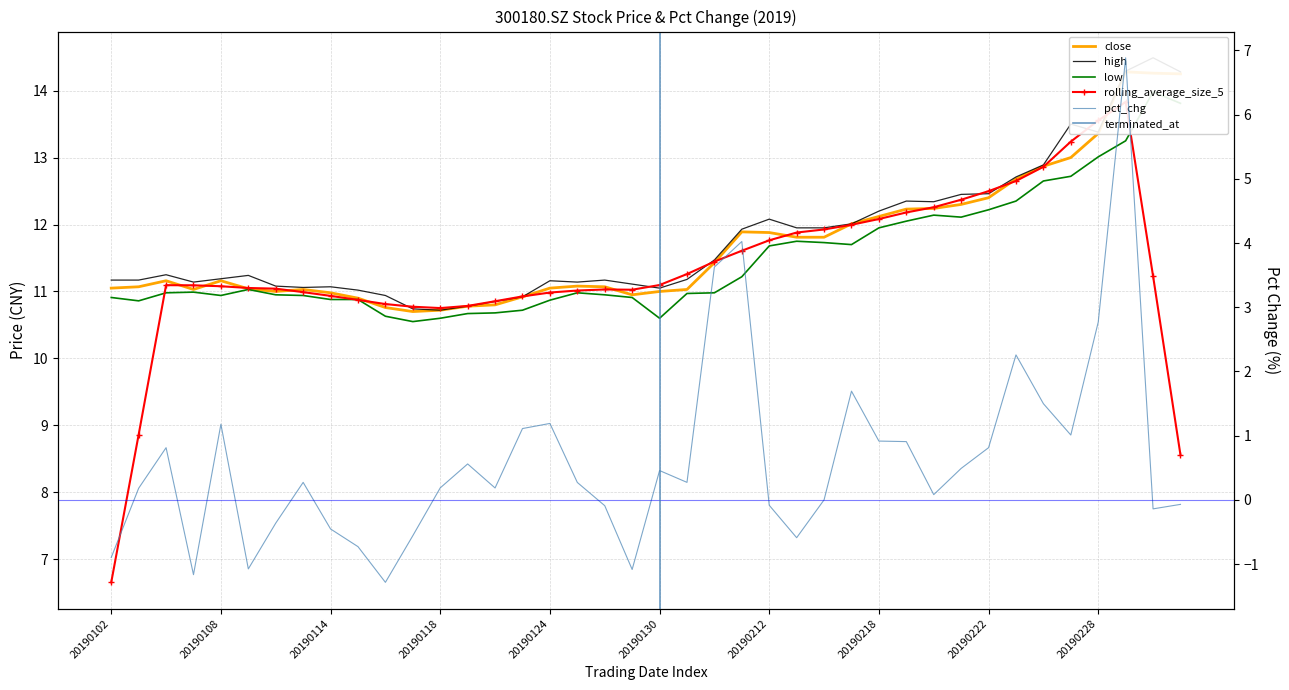

Reading left to right, extract all data points from this chart.

close: 11.1	11.1	11.2	11.0	11.2	11.0	11.0	11.0	11.0	10.9	10.8	10.7	10.7	10.8	10.8	10.9	11.1	11.1	11.1	10.9	11.0	11.0	11.4	11.9	11.9	11.8	11.8	12.0	12.1	12.2	12.2	12.3	12.4	12.7	12.9	13.0	13.4	14.3	14.3	14.2
high: 11.2	11.2	11.2	11.1	11.2	11.2	11.1	11.1	11.1	11.0	10.9	10.7	10.7	10.8	10.8	10.9	11.2	11.1	11.2	11.1	11.1	11.2	11.5	11.9	12.1	11.9	11.9	12.0	12.2	12.3	12.3	12.4	12.5	12.7	12.9	13.5	13.4	14.3	14.5	14.3
low: 10.9	10.9	11.0	11.0	10.9	11.0	10.9	10.9	10.9	10.9	10.6	10.6	10.6	10.7	10.7	10.7	10.9	11.0	10.9	10.9	10.6	11.0	11.0	11.2	11.7	11.8	11.7	11.7	11.9	12.1	12.1	12.1	12.2	12.3	12.7	12.7	13.0	13.2	14.0	13.8
pct_chg: -0.9	0.2	0.8	-1.2	1.2	-1.1	-0.4	0.3	-0.5	-0.7	-1.3	-0.6	0.2	0.6	0.2	1.1	1.2	0.3	-0.1	-1.1	0.5	0.3	3.6	4.0	-0.1	-0.6	0.0	1.7	0.9	0.9	0.1	0.5	0.8	2.3	1.5	1.0	2.8	6.9	-0.1	-0.1